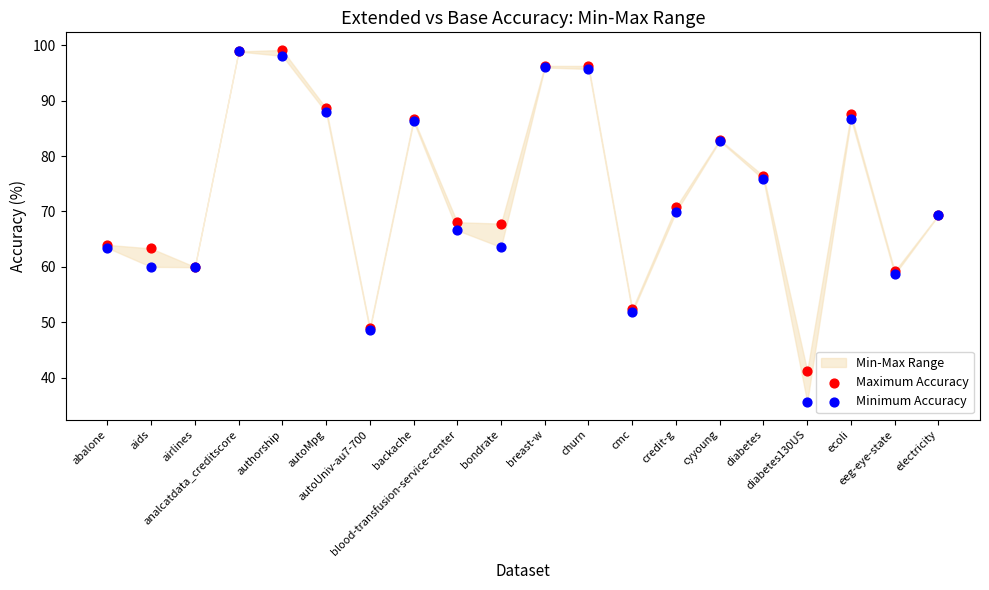

Which series has the widest spread of Y values?

Minimum Accuracy